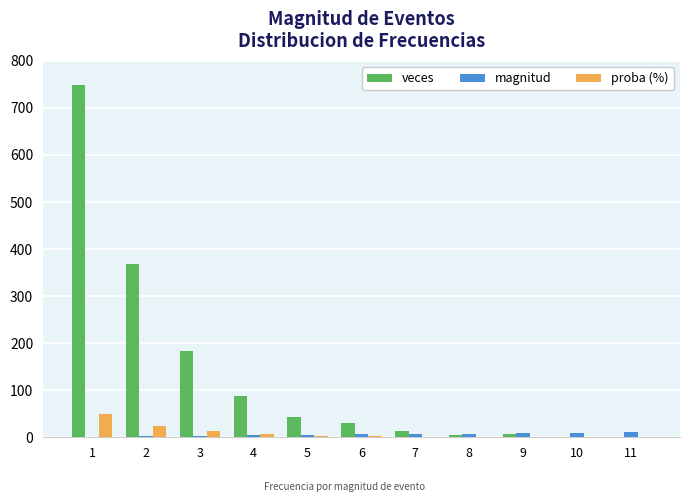

Between 3 and 6, which series saw the biggest shift?

veces